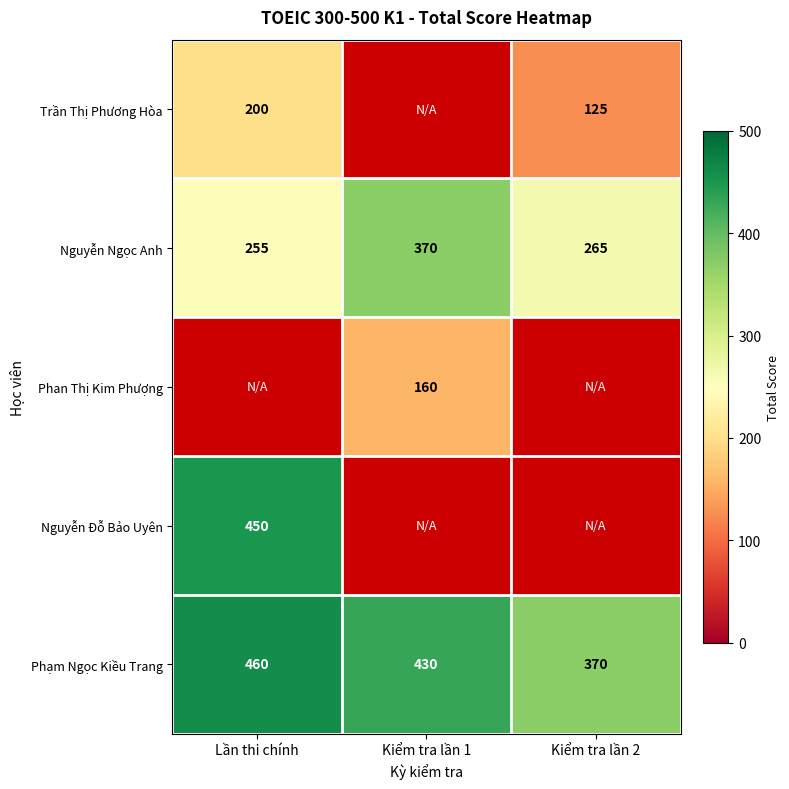

List the labels in order of Nguyễn Ngọc Anh value, largest first.

Kiểm tra lần 1, Kiểm tra lần 2, Lần thi chính